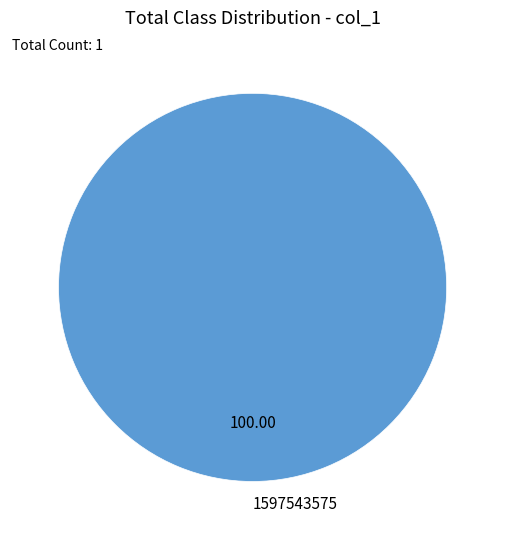

Is there any slice that represents more than half of the pie?

Yes